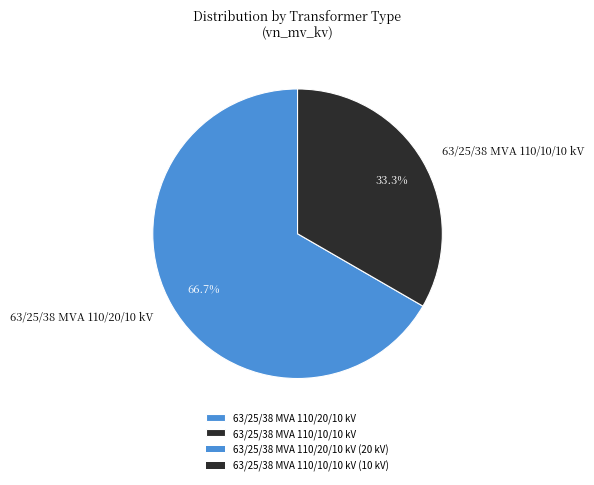

Is 63/25/38 MVA 110/10/10 kV the majority of the pie?

No